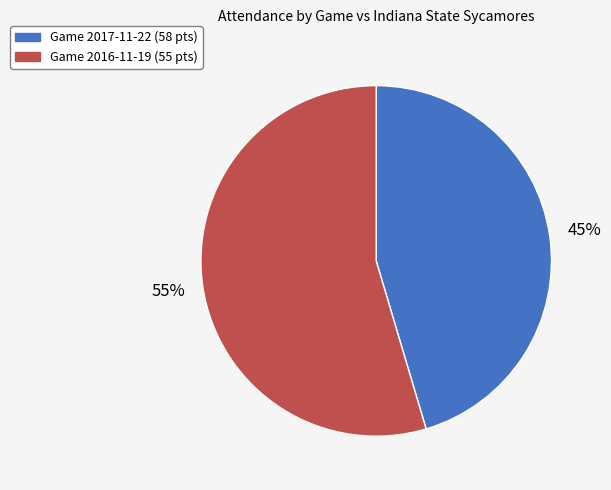

To the nearest percent, what is the combined percentage of Game 2016-11-19 (55 pts) and Game 2017-11-22 (58 pts)?

100%